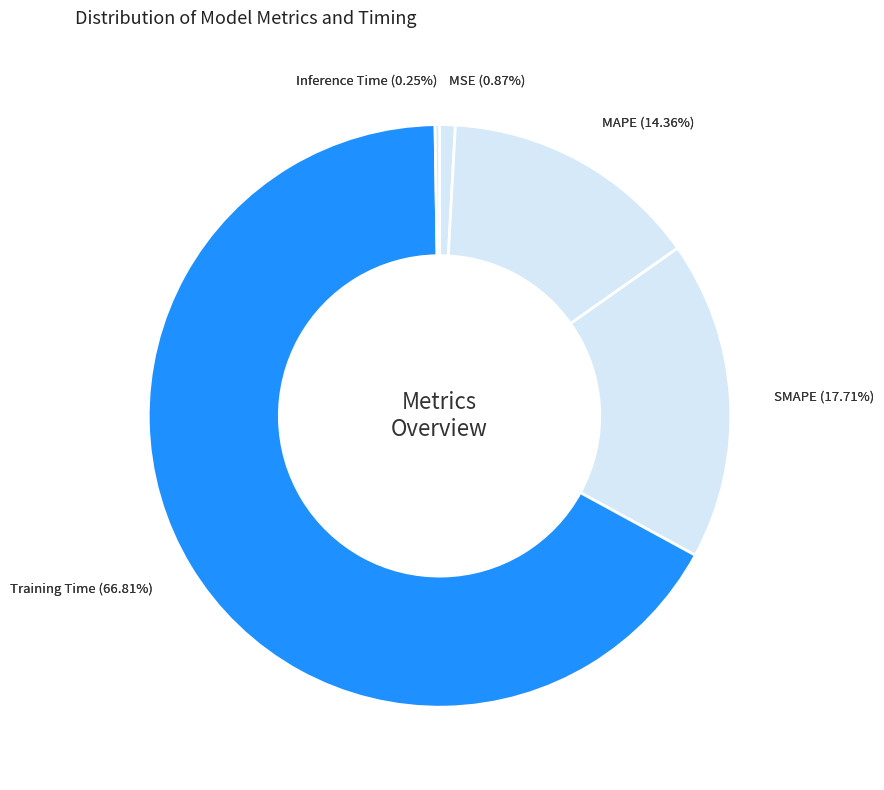

Is it true that MAPE is 14% of the pie?

True